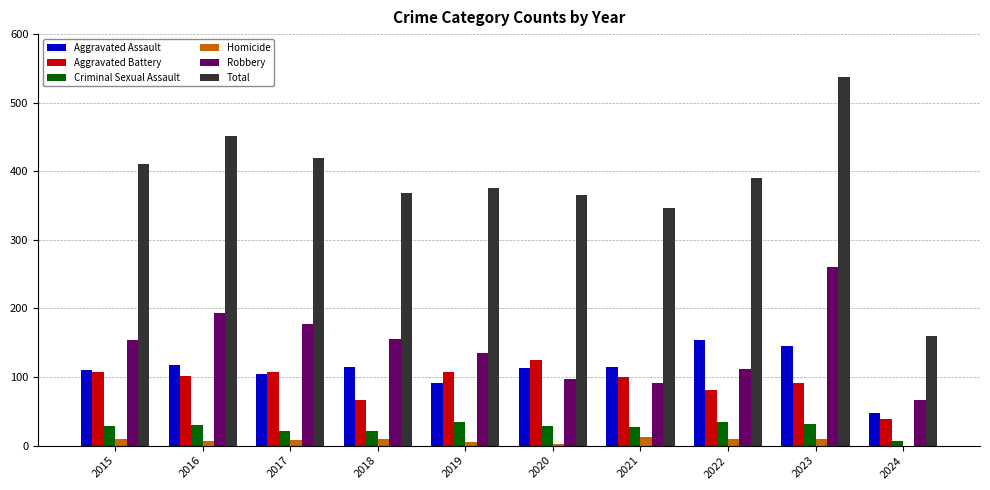

What is the approximate value of Total at 2020, to the nearest 50?

350